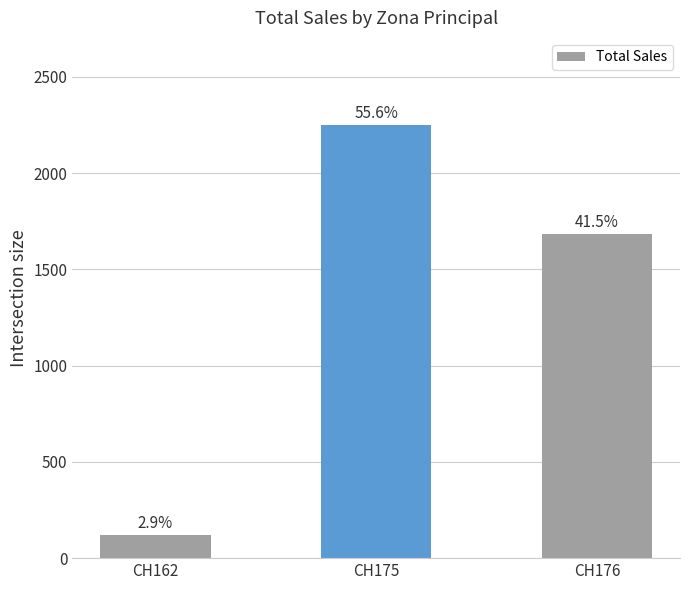

What is the sum of all values?

4052.4